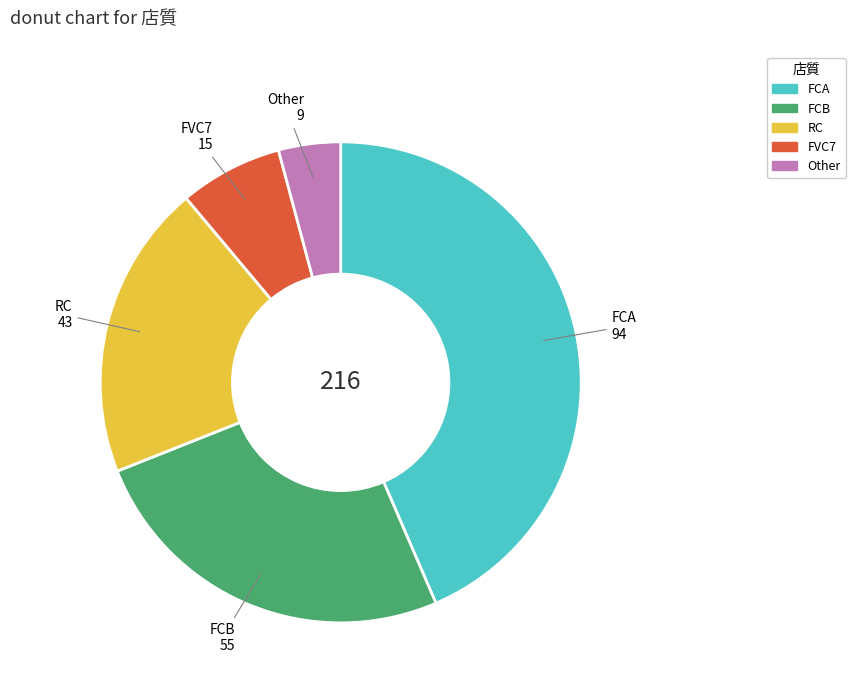

Is it true that FVC7 is 1% of the pie?

False